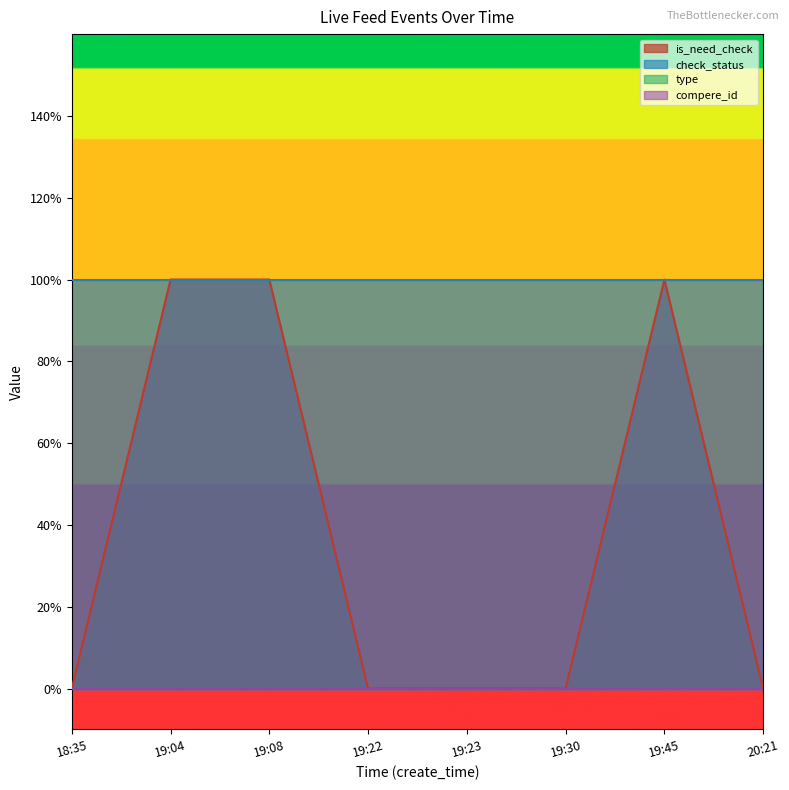

Count the number of categories in the chart.

8